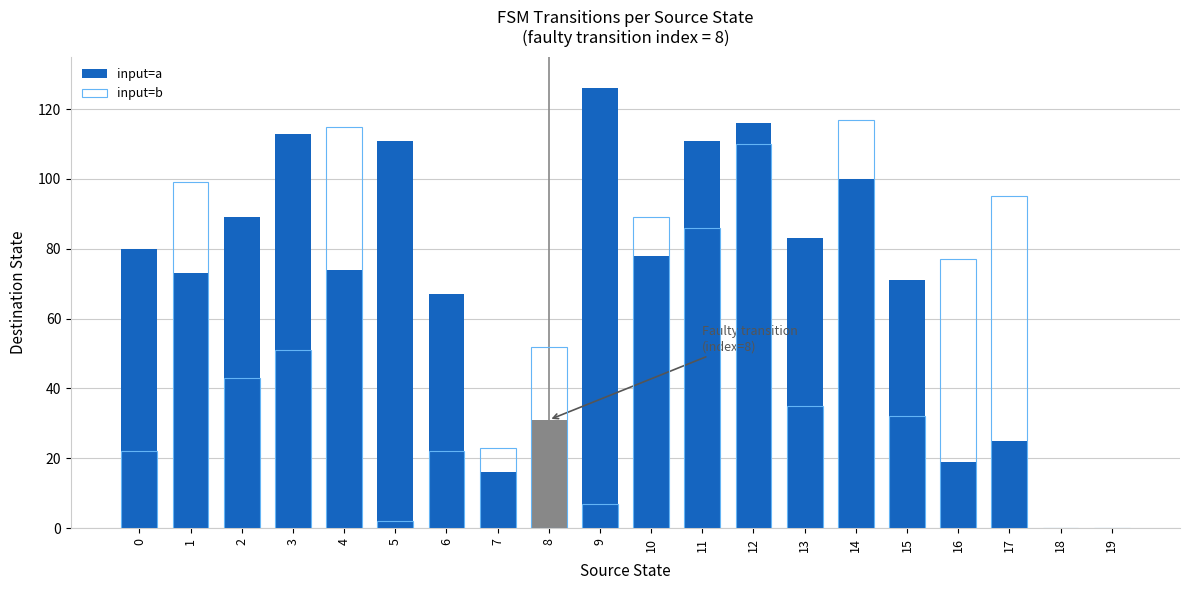

Rank the series by their average value, from lowest to highest.

input=b, input=a